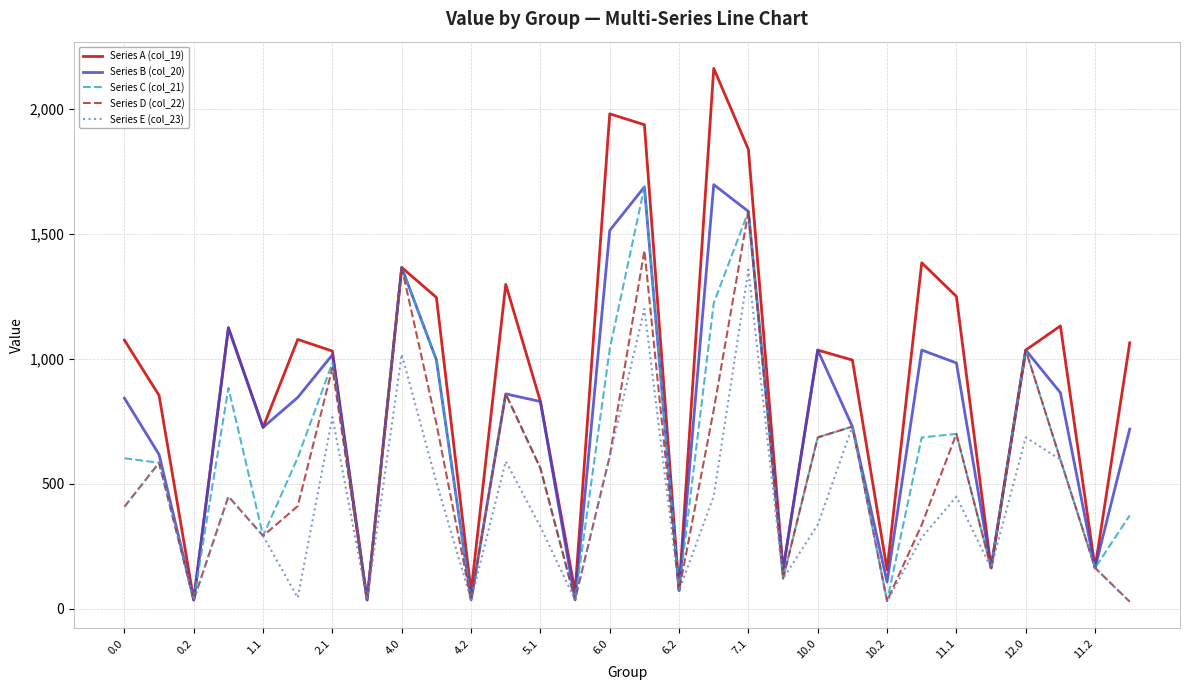

What is the greatest value displayed?

2162.4